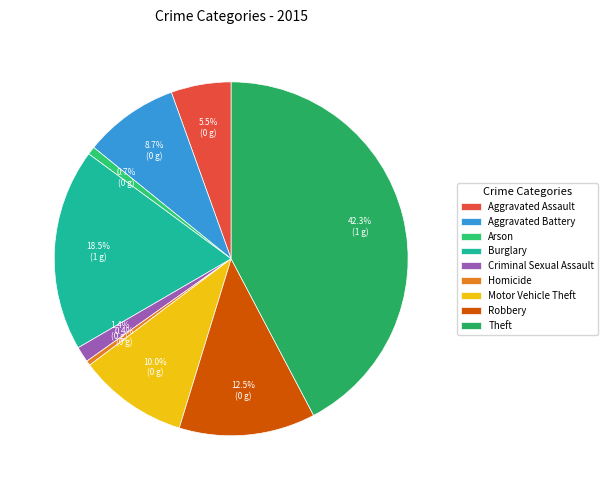

To the nearest percent, what is the difference between the Motor Vehicle Theft and Aggravated Battery slice percentages?

1%